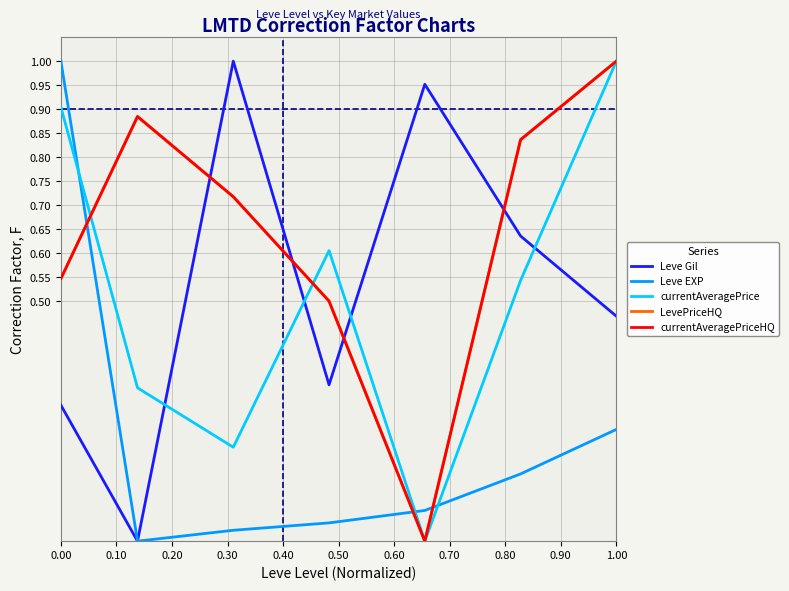

Does the chart have visible grid lines?

Yes